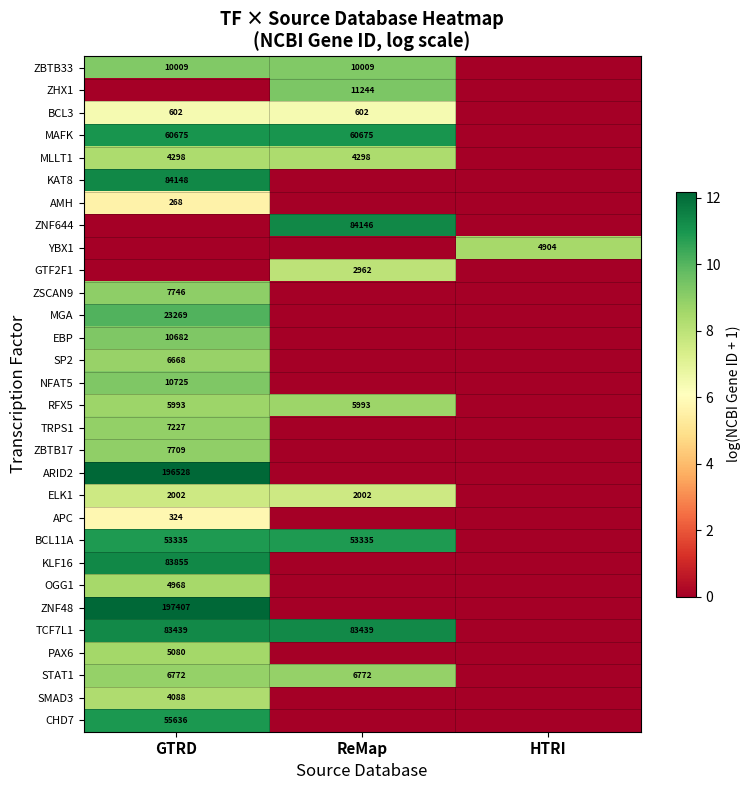

Between GTRD and ReMap, which is larger?

GTRD